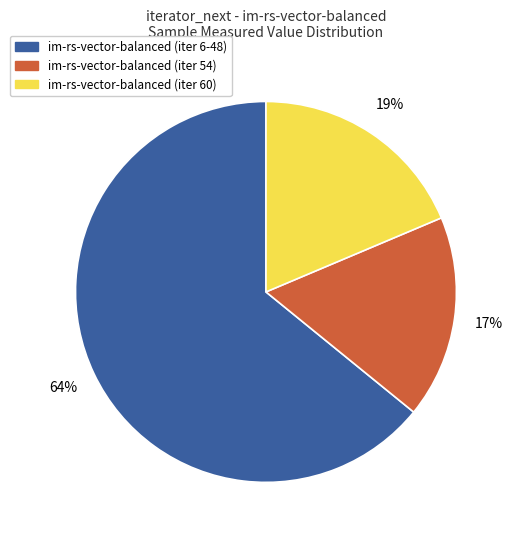

How many slices are in this pie chart?

3